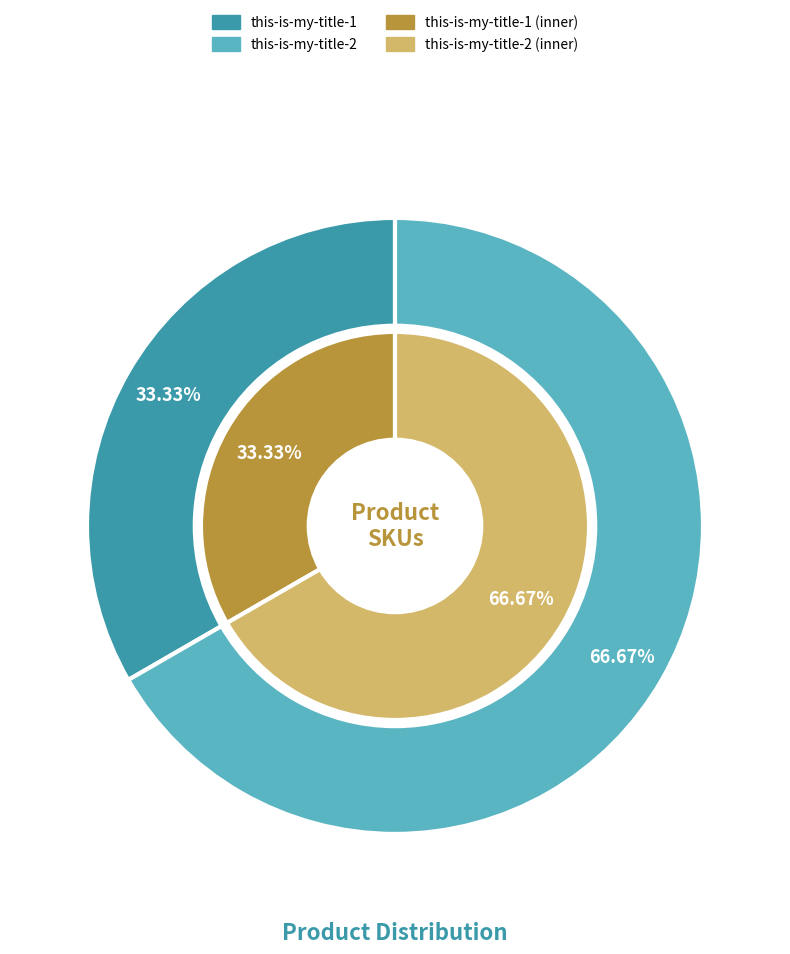

The this-is-my-title-2 slice represents 74% of the pie. True or false?

False